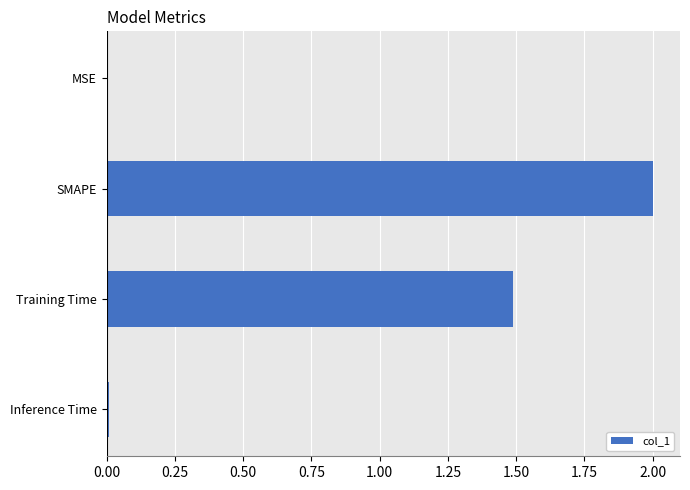

The chart shows a value of 0.0 at MSE. True or false?

True